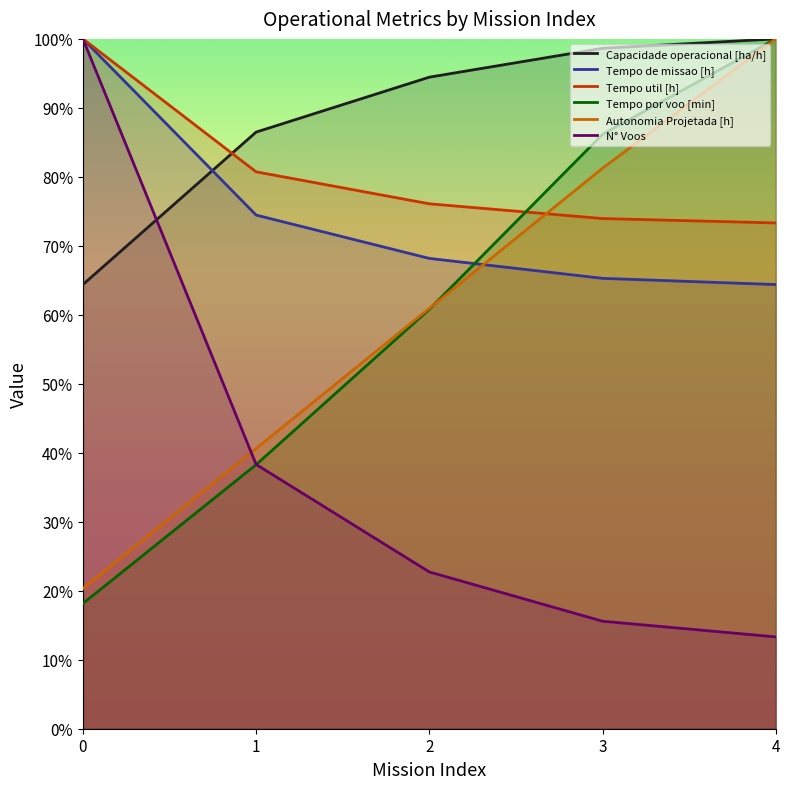

Reading left to right, extract all data points from this chart.

Capacidade operacional [ha/h]: 64.4	86.5	94.5	98.6	100.0
Tempo de missao [h]: 100.0	74.5	68.2	65.3	64.4
Tempo util [h]: 100.0	80.7	76.1	74.0	73.3
Tempo por voo [min]: 18.2	38.3	60.8	86.2	100.0
Autonomia Projetada [h]: 20.3	40.6	60.9	81.2	100.0
N° Voos: 100.0	38.3	22.7	15.6	13.3